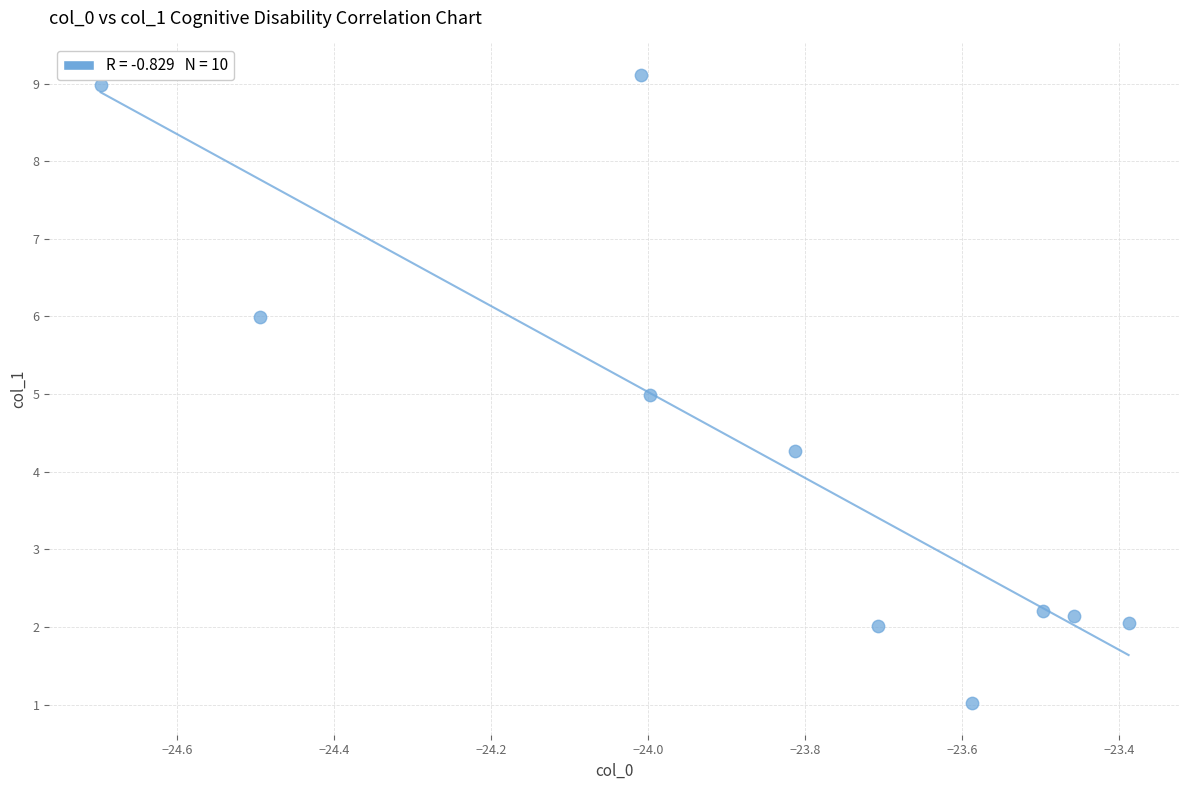

What is the range of X values (max minus min)?

1.3